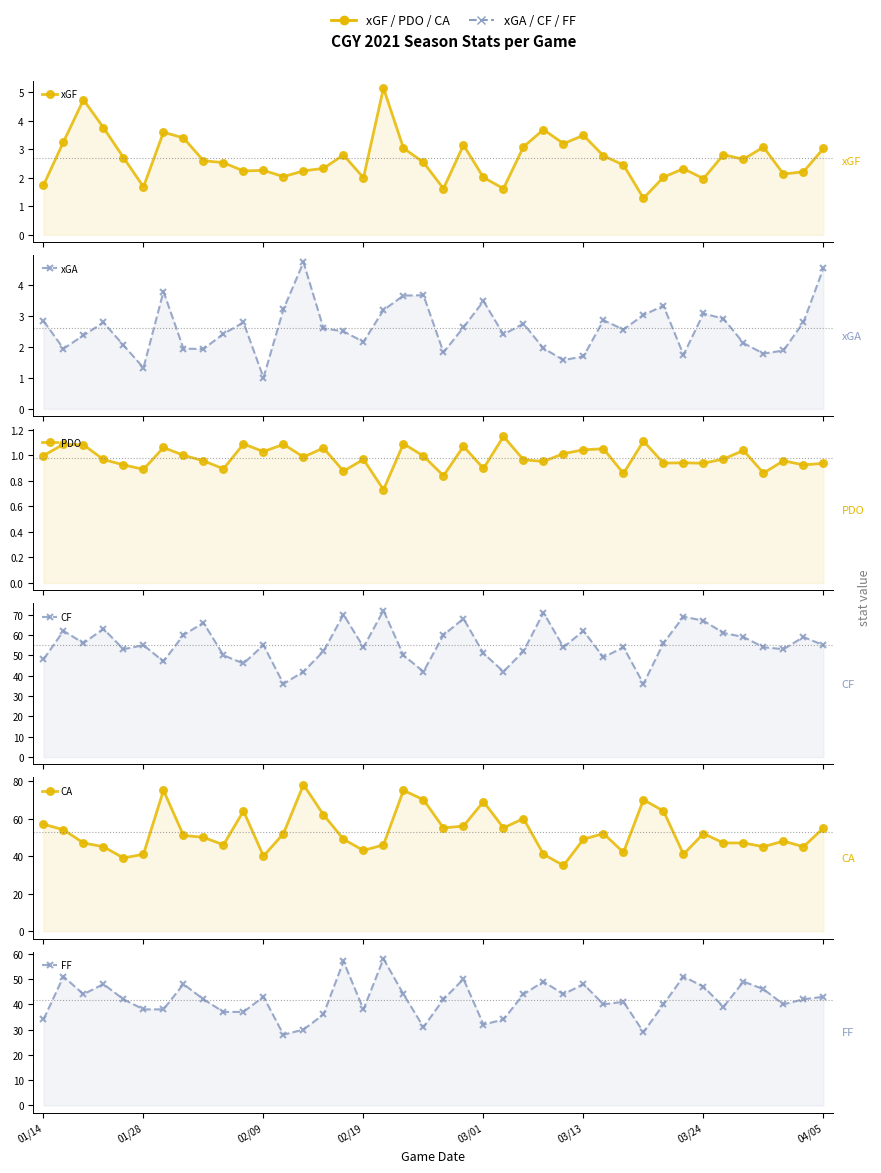

In PDO, how many points are lower than both neighbors (excluding endpoints)?

14